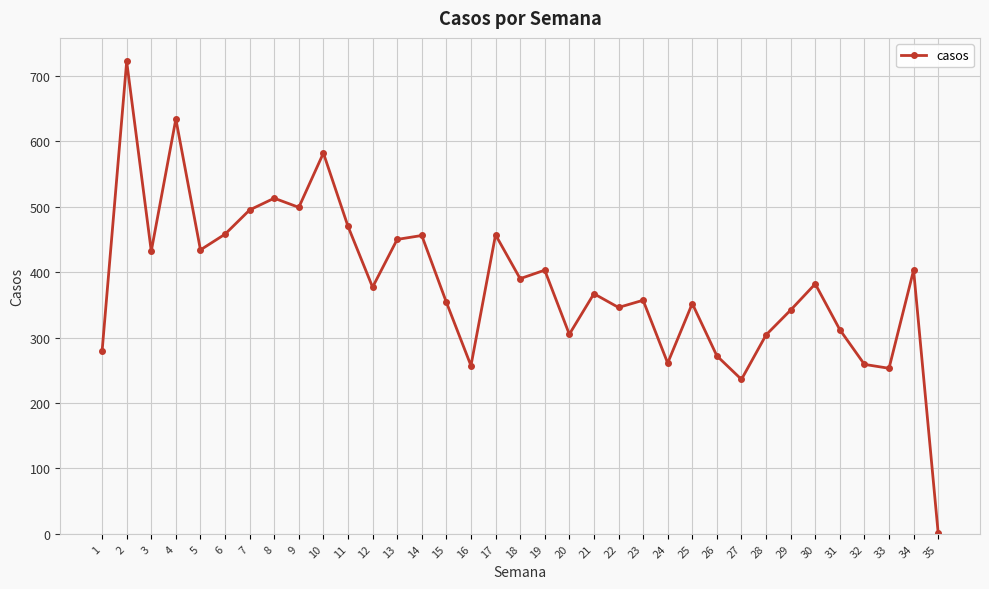

What is the greatest value displayed?

722